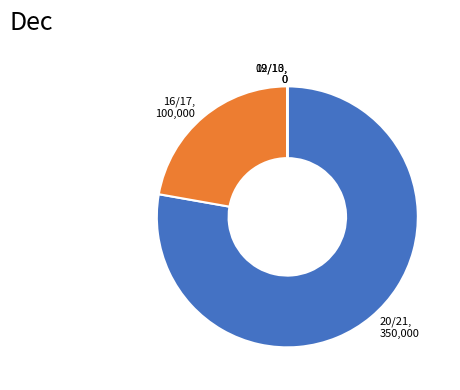

Does any single category account for the majority?

Yes